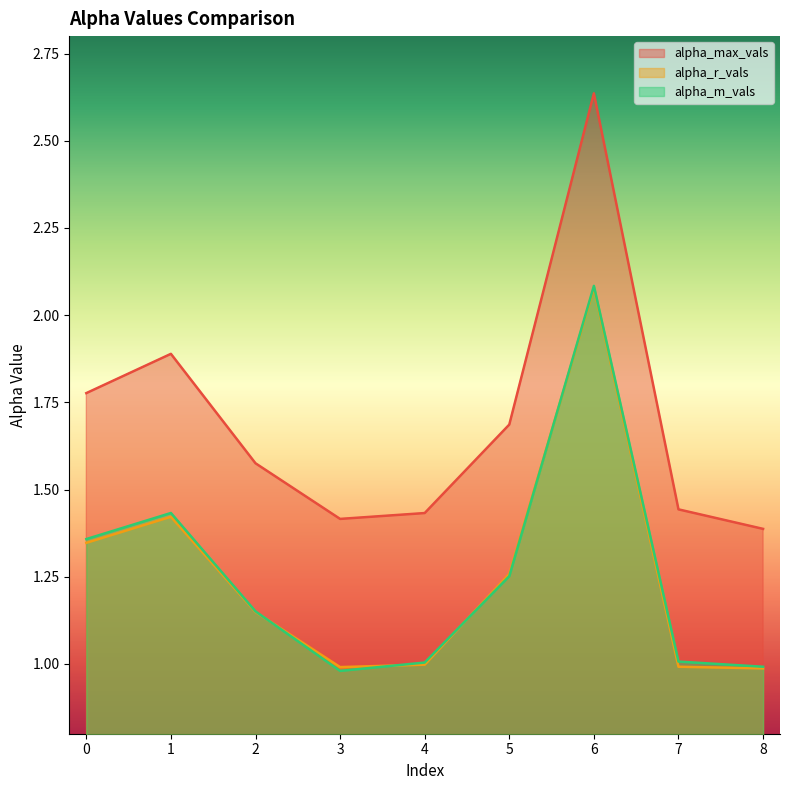

Reading left to right, extract all data points from this chart.

alpha_max_vals: 0=1.8	1=1.9	2=1.6	3=1.4	4=1.4	5=1.7	6=2.6	7=1.4	8=1.4
alpha_r_vals: 0=1.3	1=1.4	2=1.1	3=1.0	4=1.0	5=1.3	6=2.1	7=1.0	8=1.0
alpha_m_vals: 0=1.4	1=1.4	2=1.2	3=1.0	4=1.0	5=1.3	6=2.1	7=1.0	8=1.0